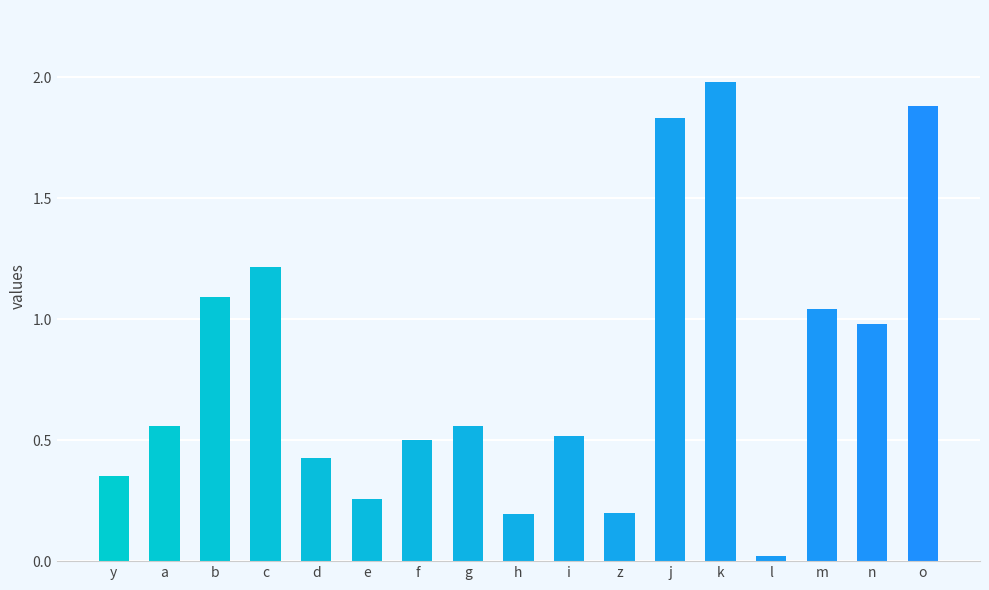

Is it true that the value at b is 1.8?

False